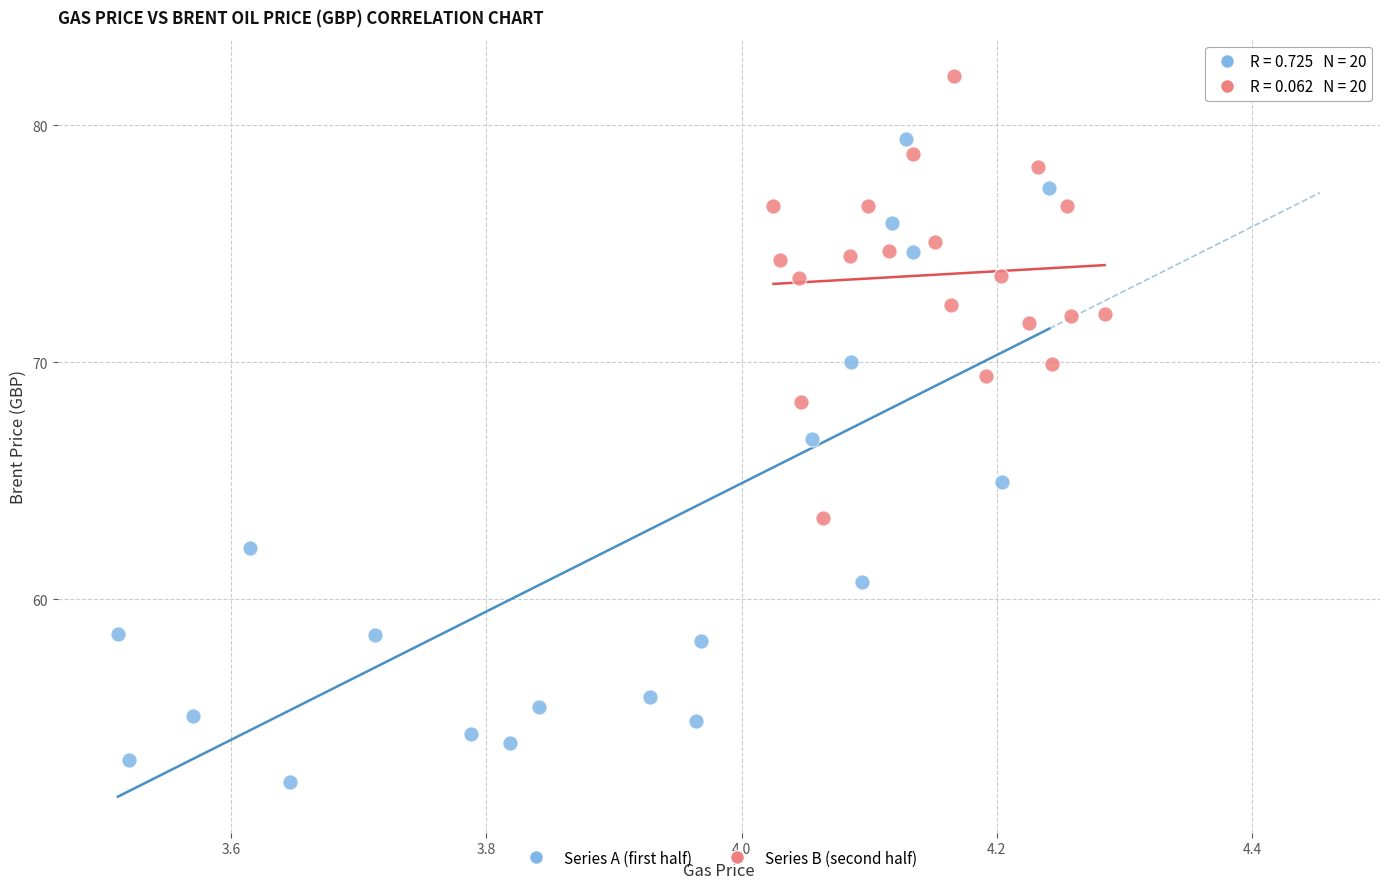

What are all the series names shown in the legend?

Series A (first half), Series B (second half)